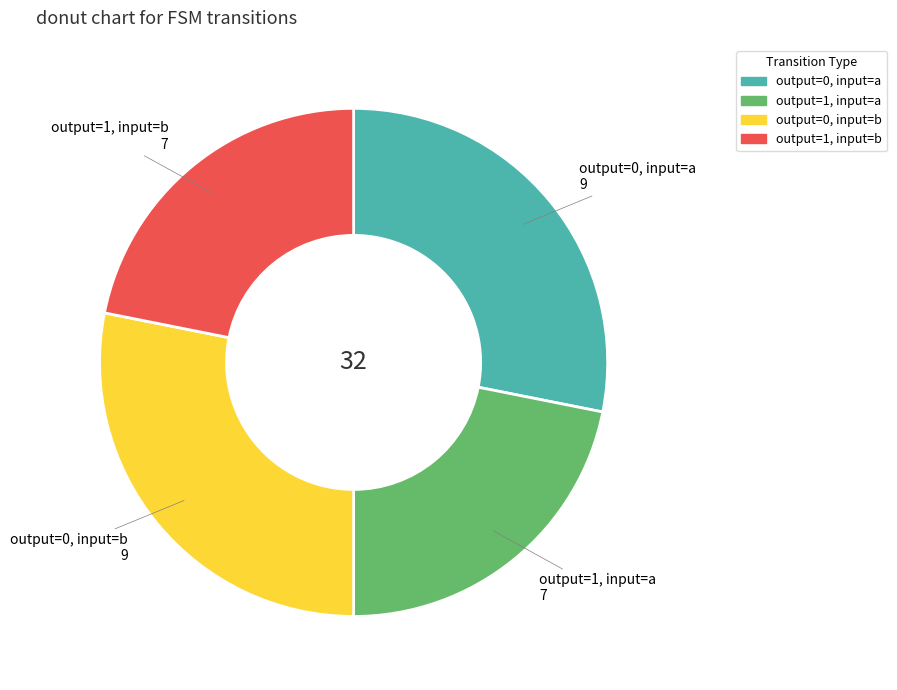

Is there a majority slice in this chart?

No